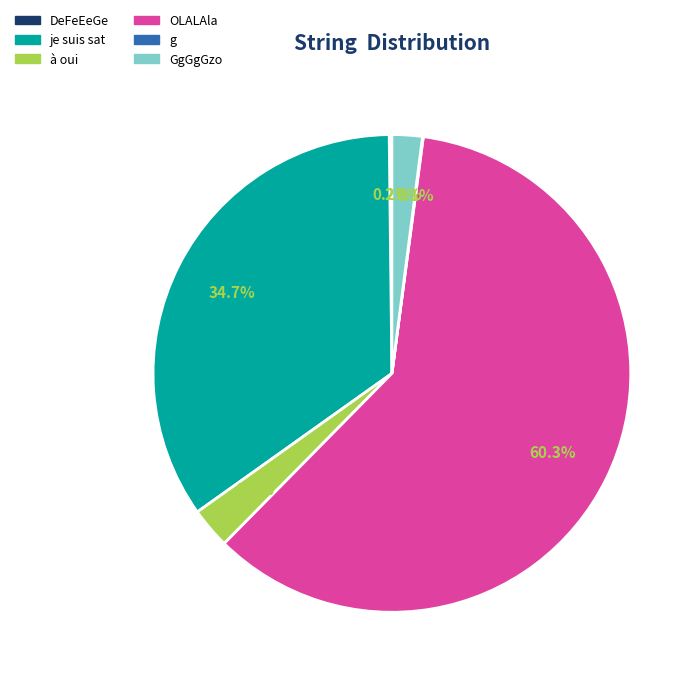

Is there a majority slice in this chart?

Yes